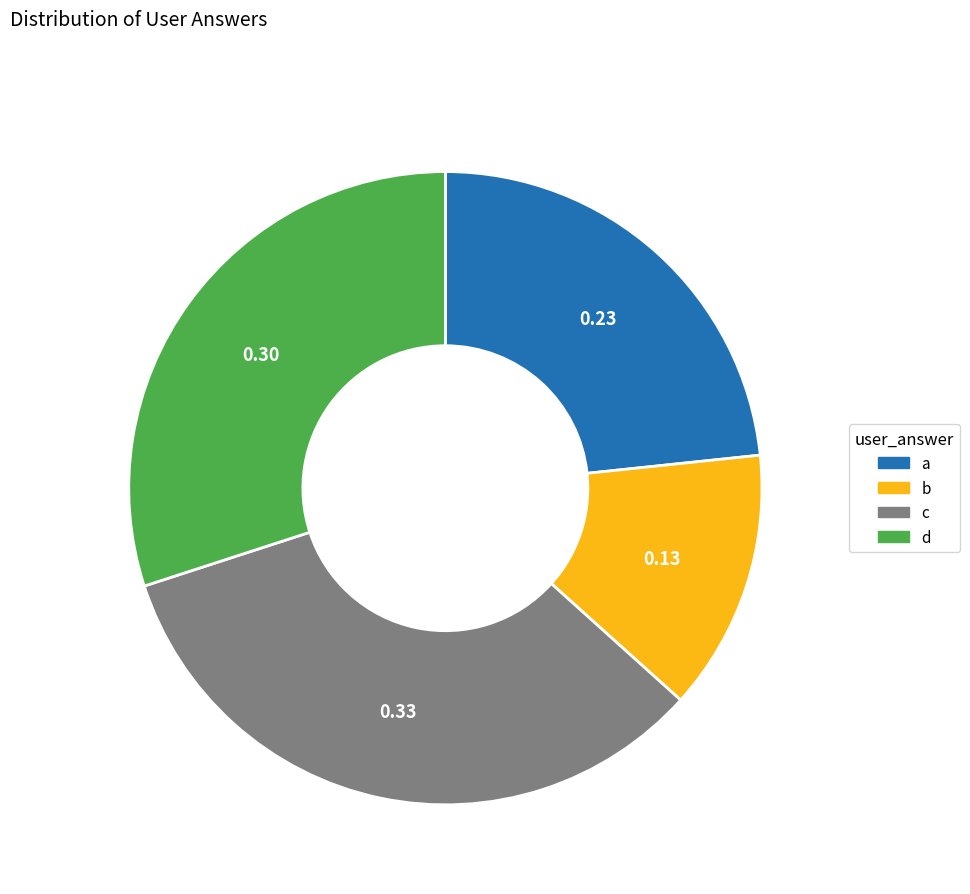

Approximately how many times larger is the value at d compared to c?

0.9